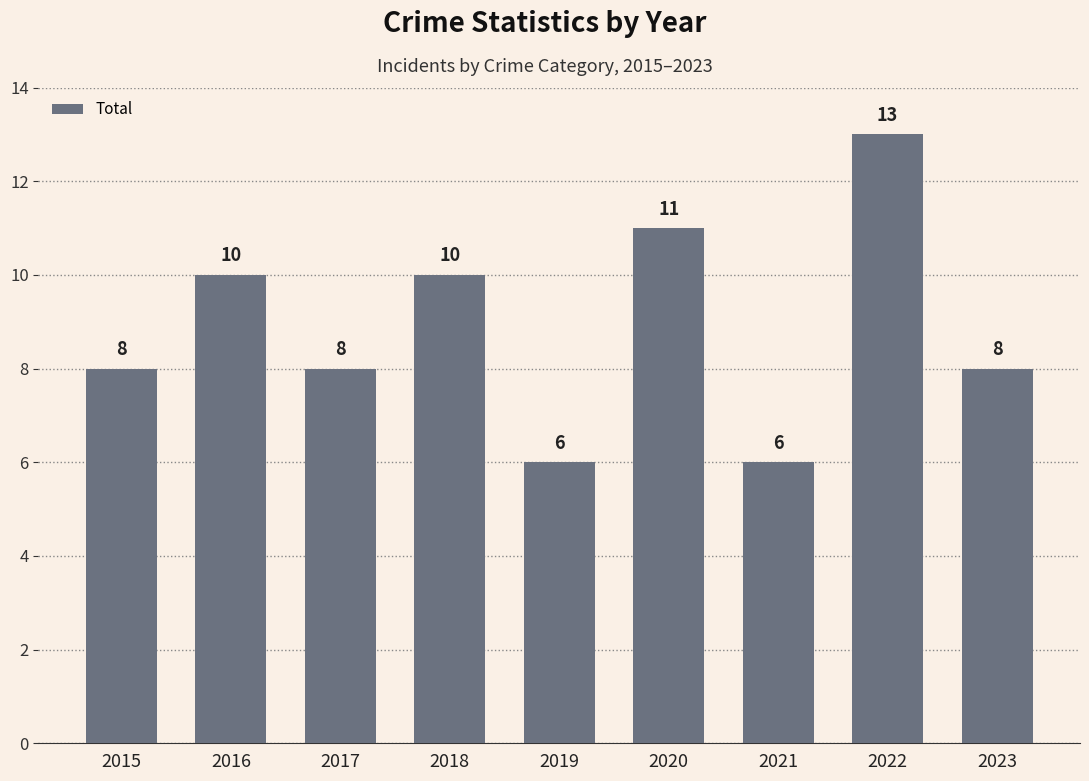

How many categories are shown in the chart?

9